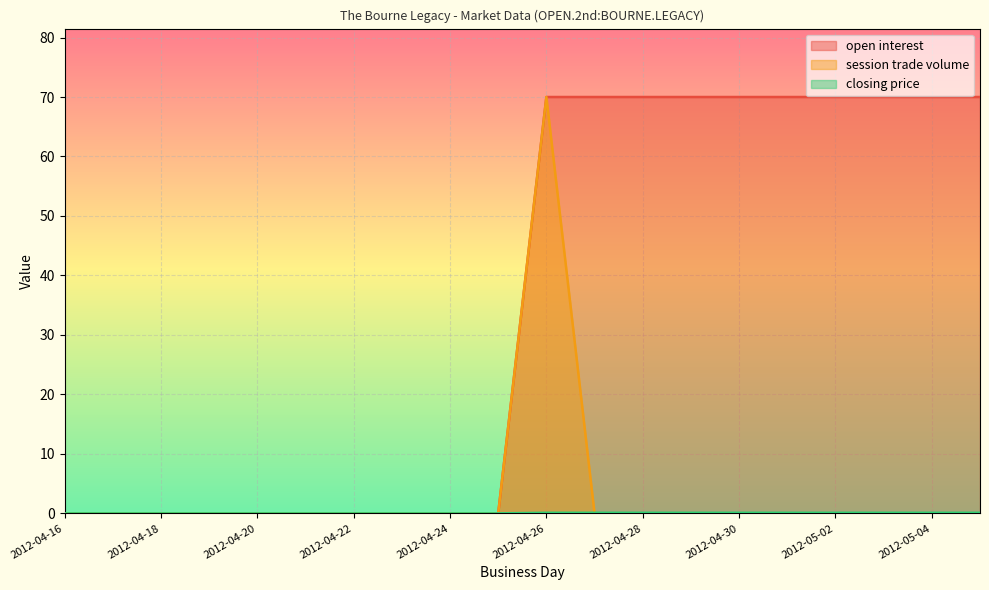

What is the average value of the open interest series?

35.0